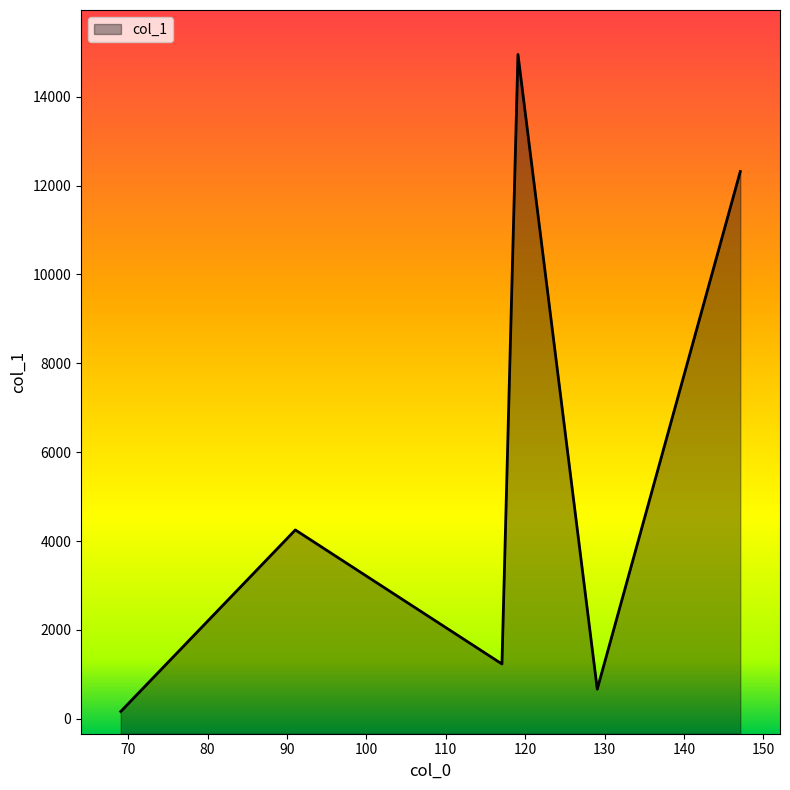

Where is the first local maximum?

91.05422973632812